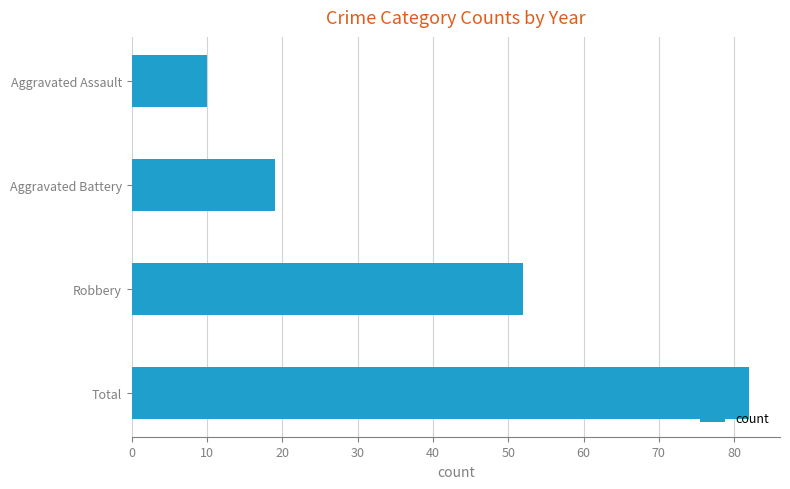

At which category does the chart reach its peak across all series?

Total